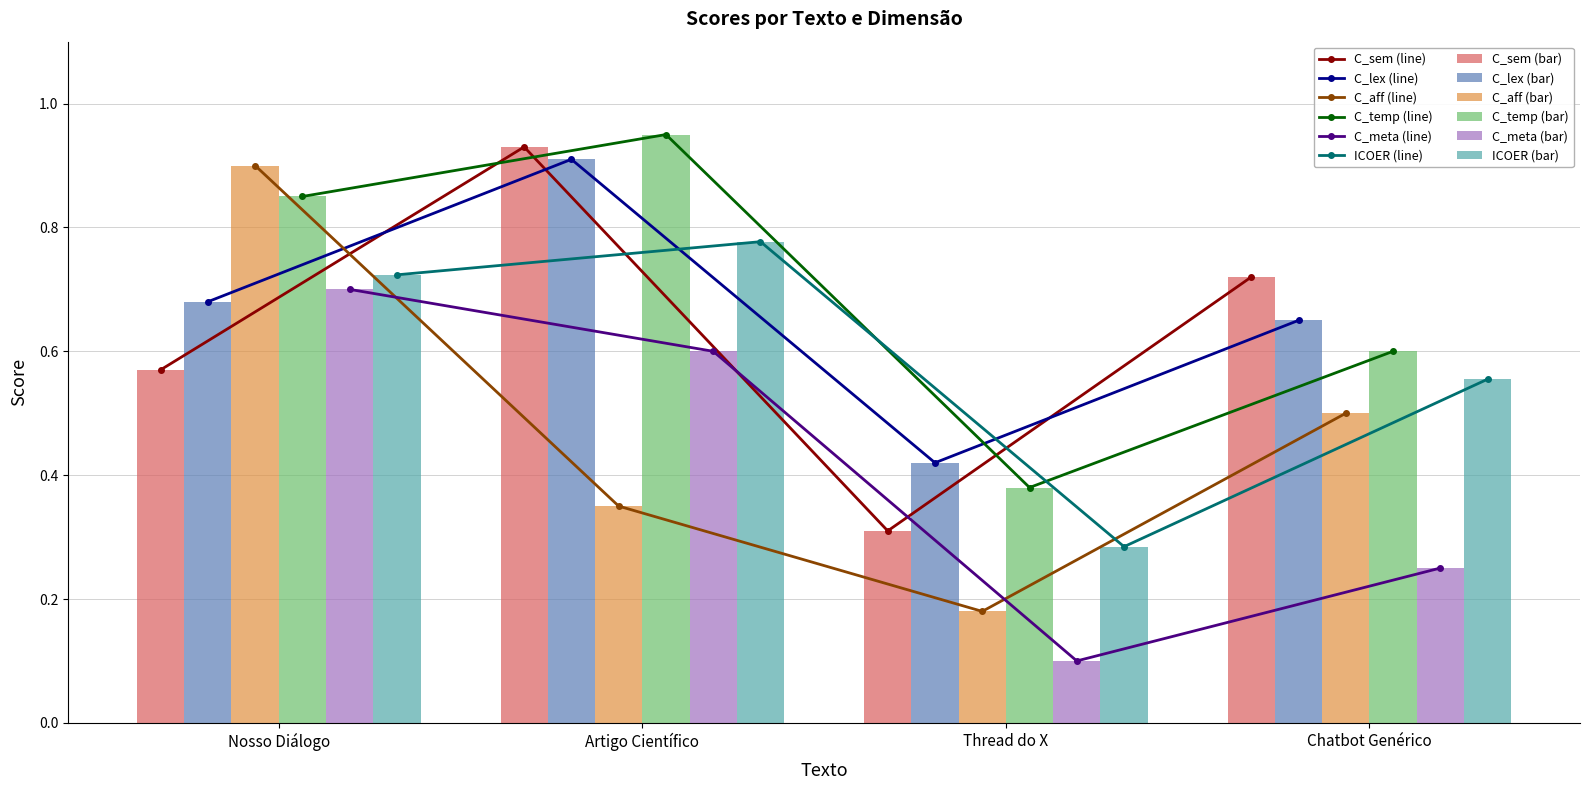

Which series has the largest total across all categories?

C_temp